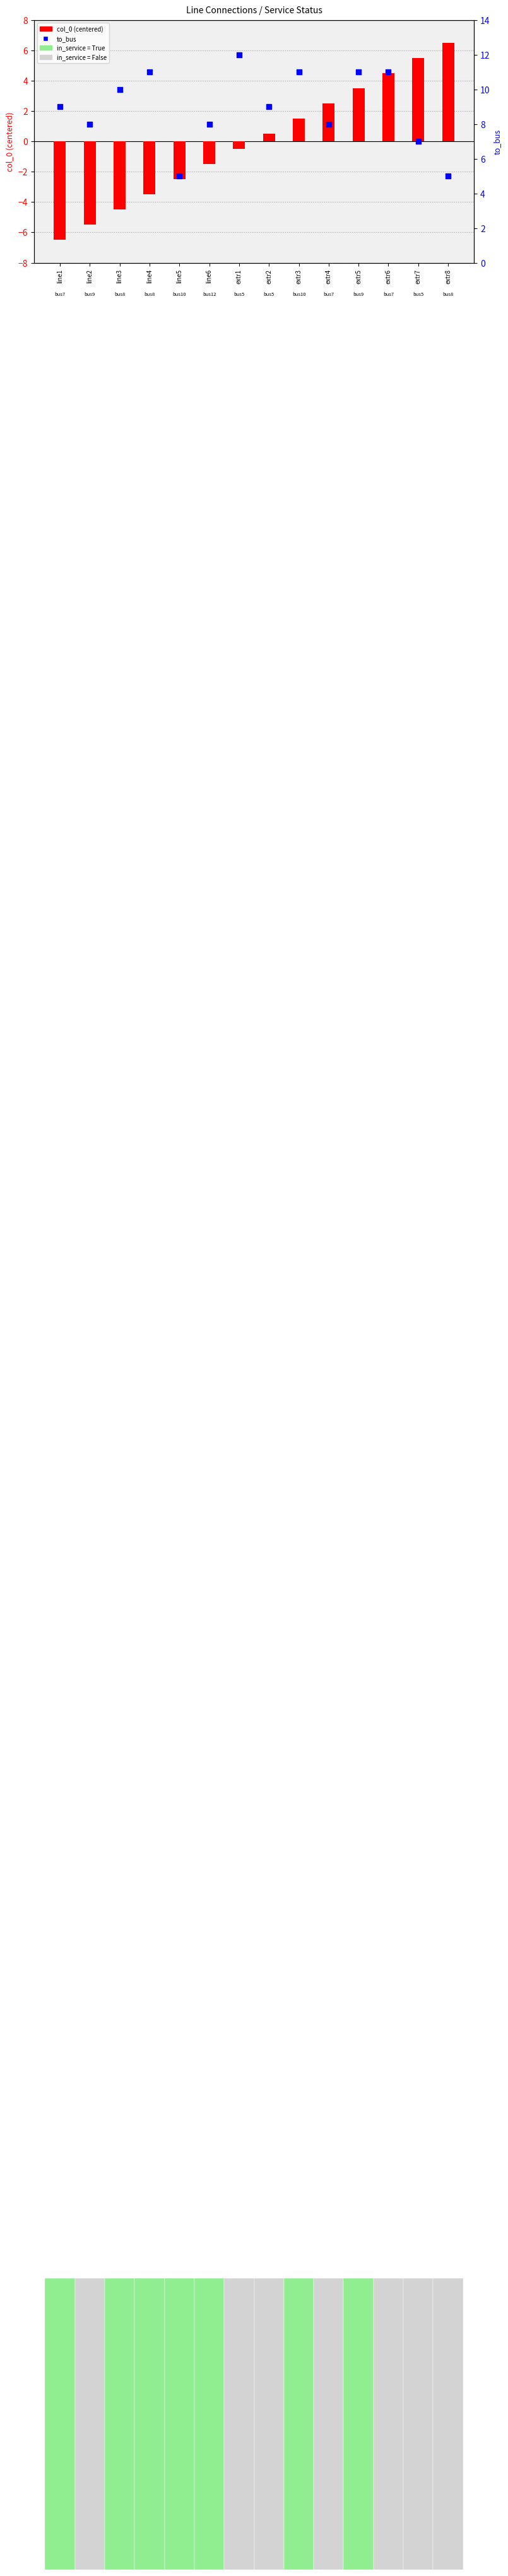

At which category is the sum across all series the highest?

extr6